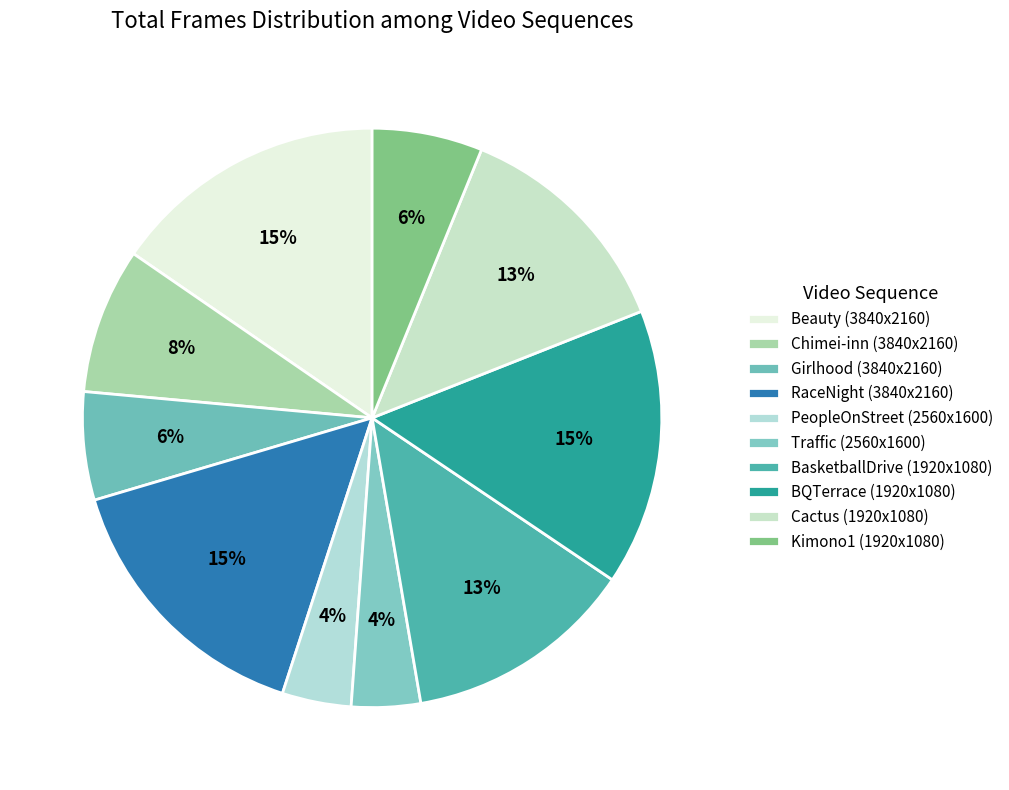

Which slice is the largest?

BQTerrace (1920x1080)